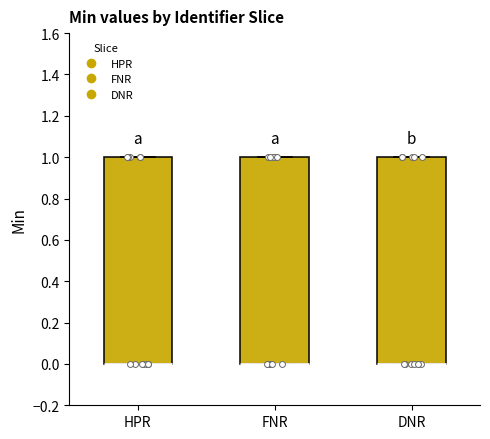

Reading left to right, transcribe this box plot: for each box, give where its median line is, the range the box spans, and where its two whiskers end, as read against the y-axis. The values are not printed on the chart, so give them approximately, as read against the axis.

HPR: median 0 (drawn on the box's lower edge), box 0 to 1, whiskers 0 to 1
FNR: median 0 (drawn on the box's lower edge), box 0 to 1, whiskers 0 to 1
DNR: median 0 (drawn on the box's lower edge), box 0 to 1, whiskers 0 to 1